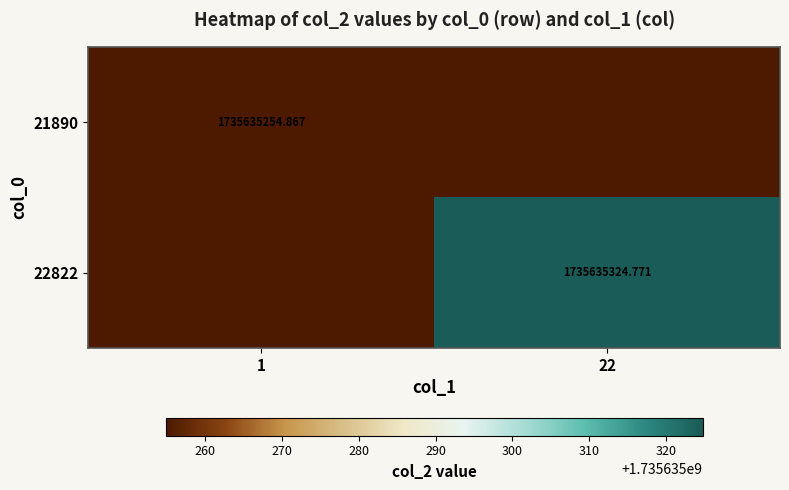

How many positive values does the 22822 series have?

1